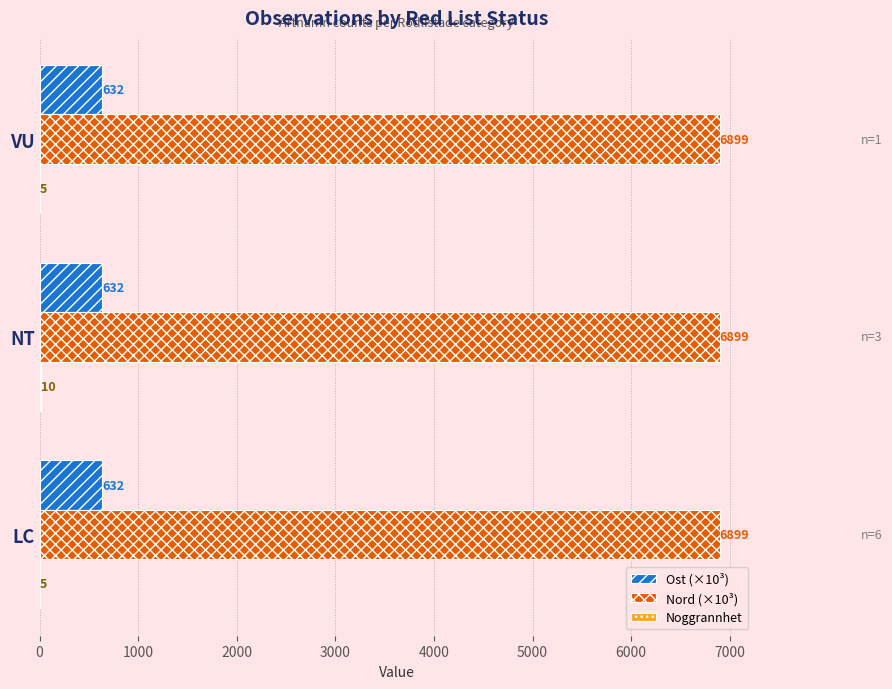

Count the number of data series in this chart.

3